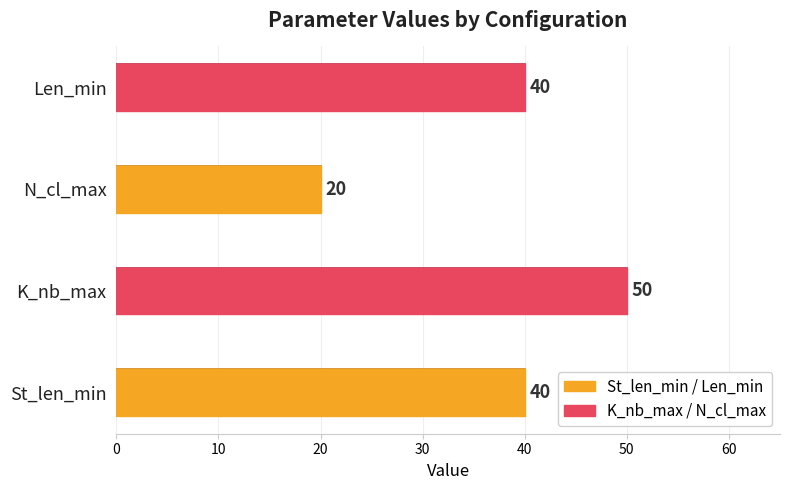

Does the chart contain any negative values?

No